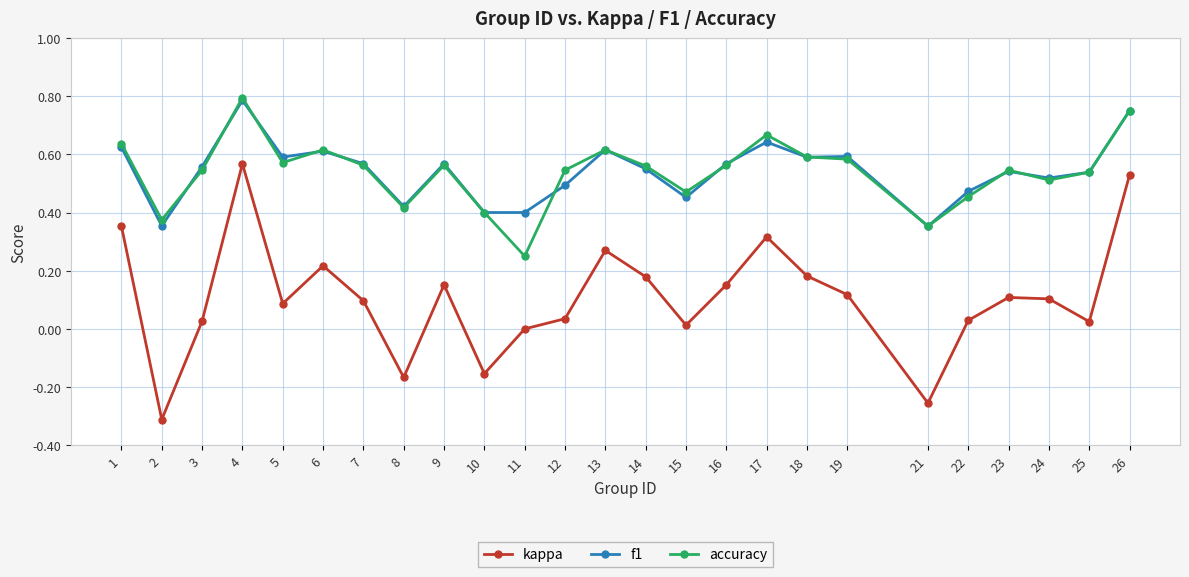

Which series has the largest range (max minus min)?

kappa